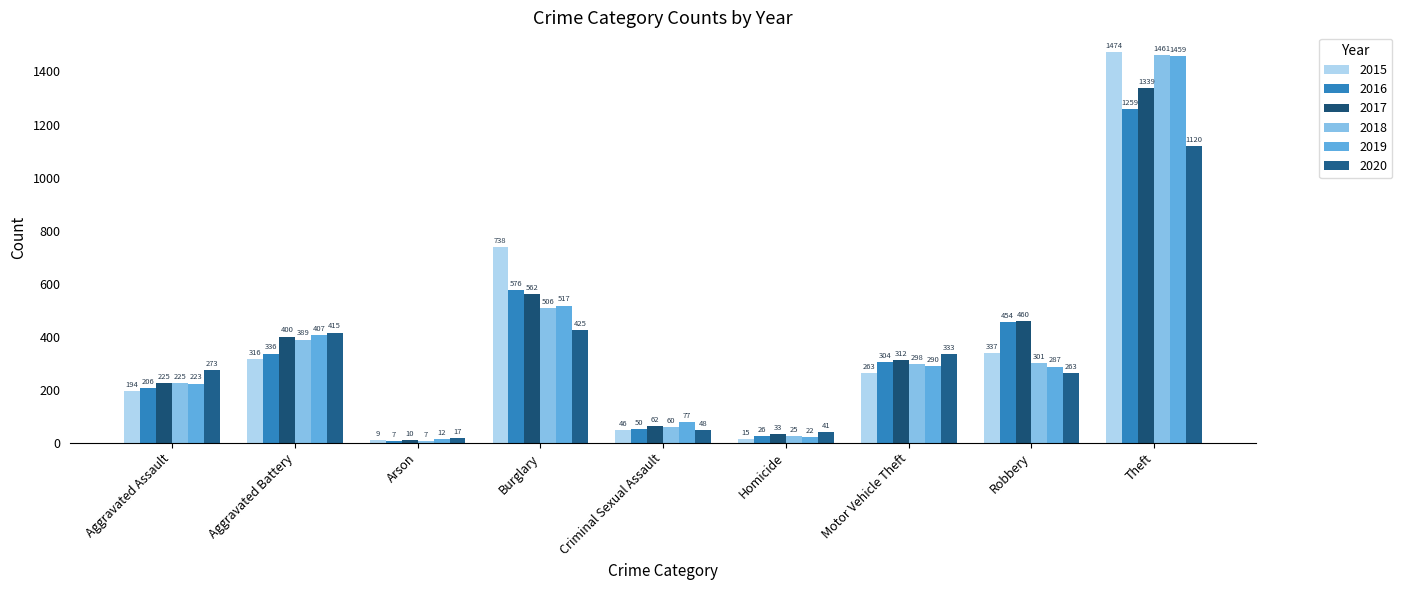

What are all the series names shown in the legend?

2015, 2016, 2017, 2018, 2019, 2020